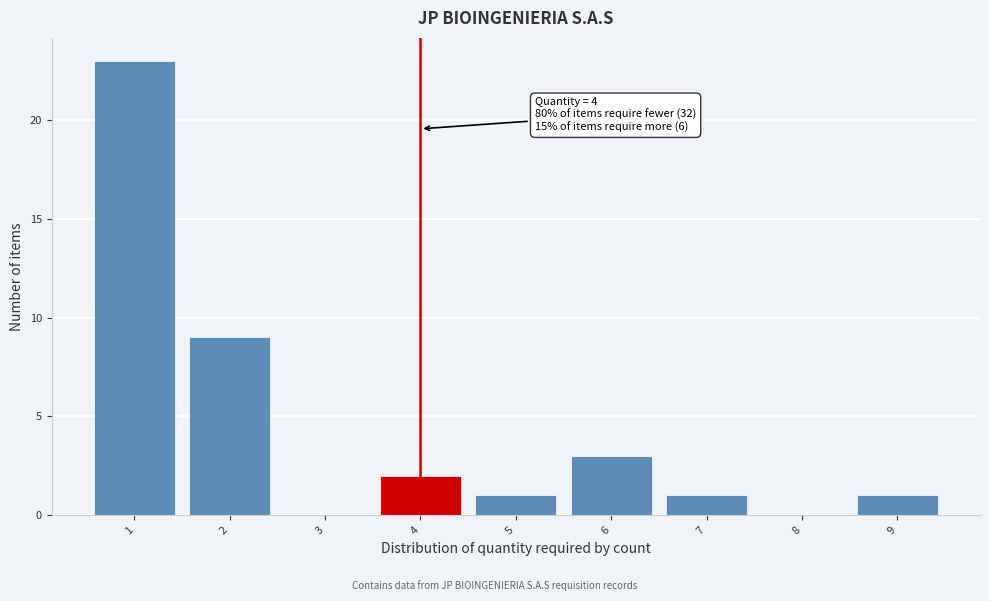

Which range on the x-axis has the tallest bar?

0.5 to 1.5